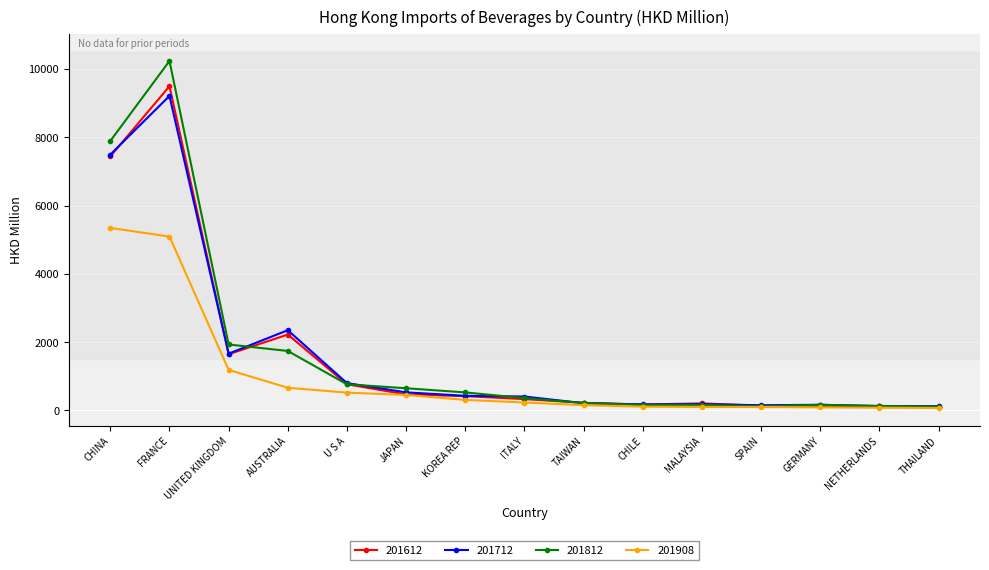

True or false: 201712 has a value of 1217.7 at U S A.

False